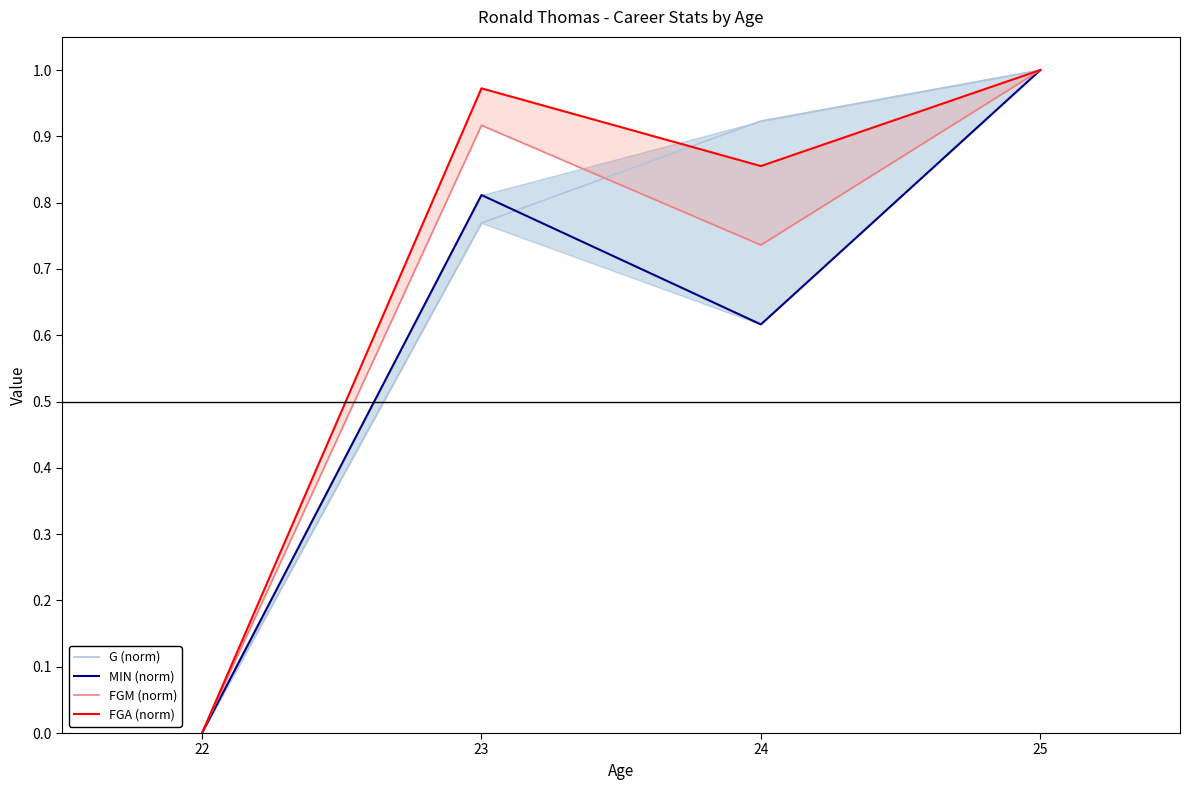

True or false: FGA (norm) and MIN (norm) cross at least once.

False